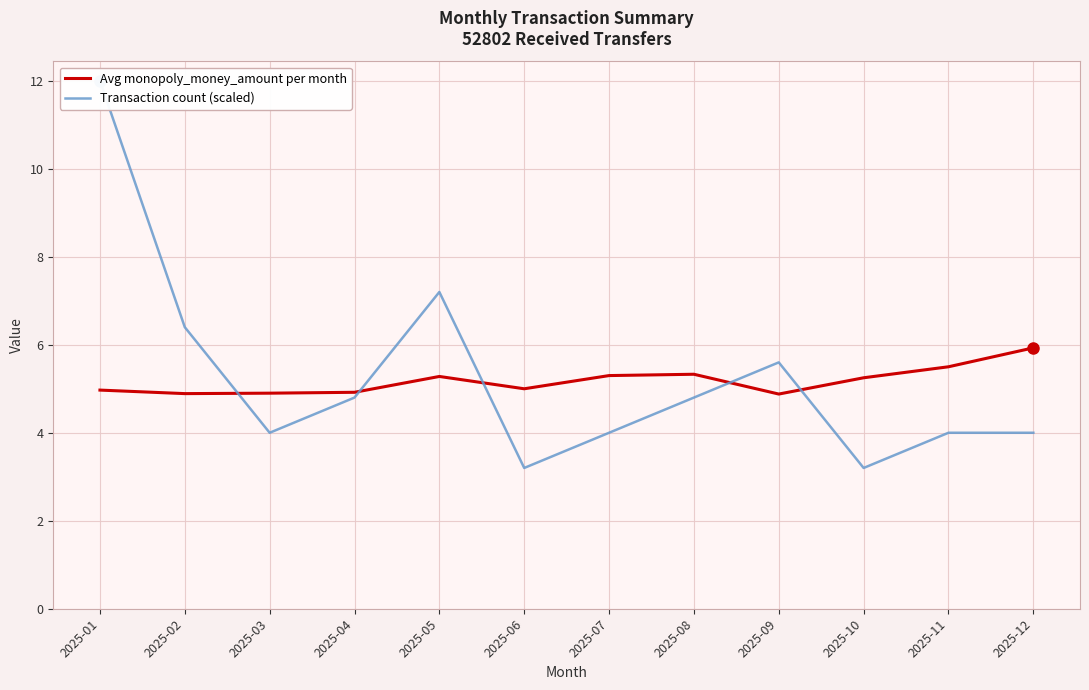

How many intersections are there between Transaction count (scaled) and Avg monopoly_money_amount per month?

5